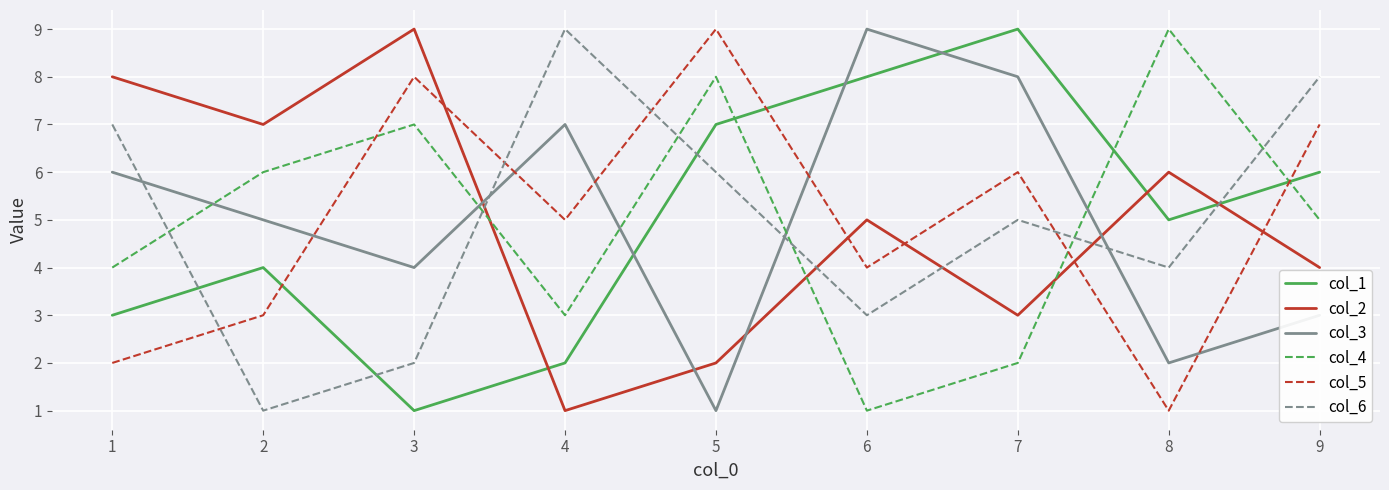

What is the approximate value of col_5 at 2?

3